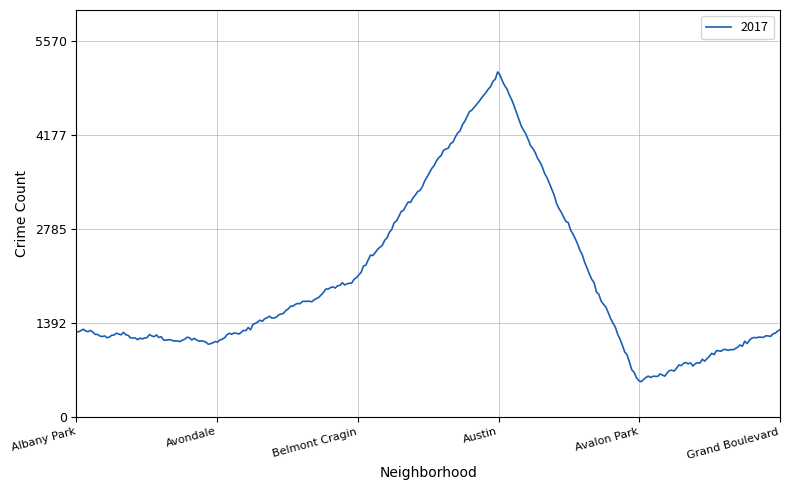

What is the smallest value displayed?

517.3